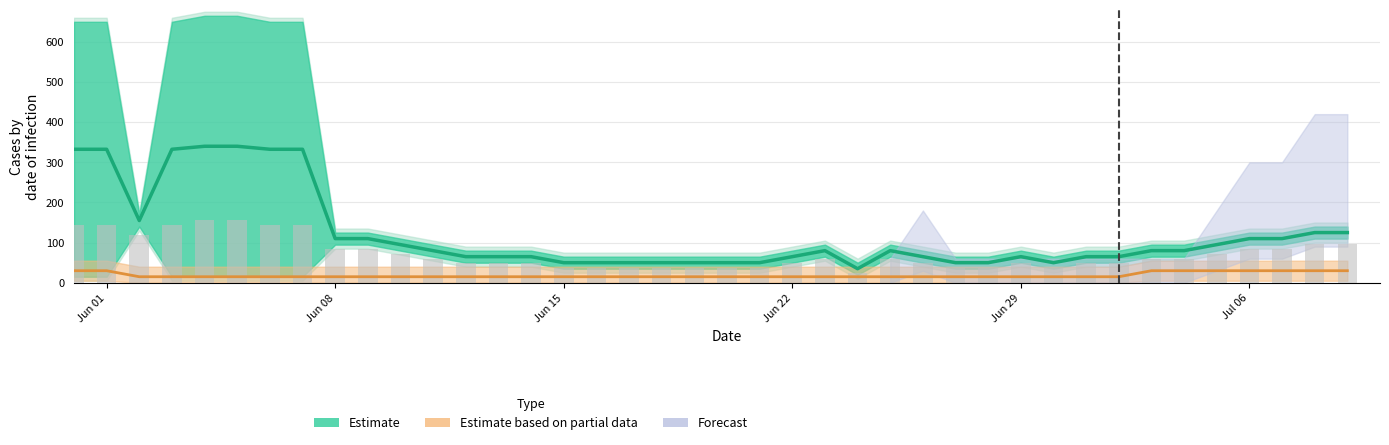

What is the value of the Daily cases (bars) bar at the 9th from the left?

84.0